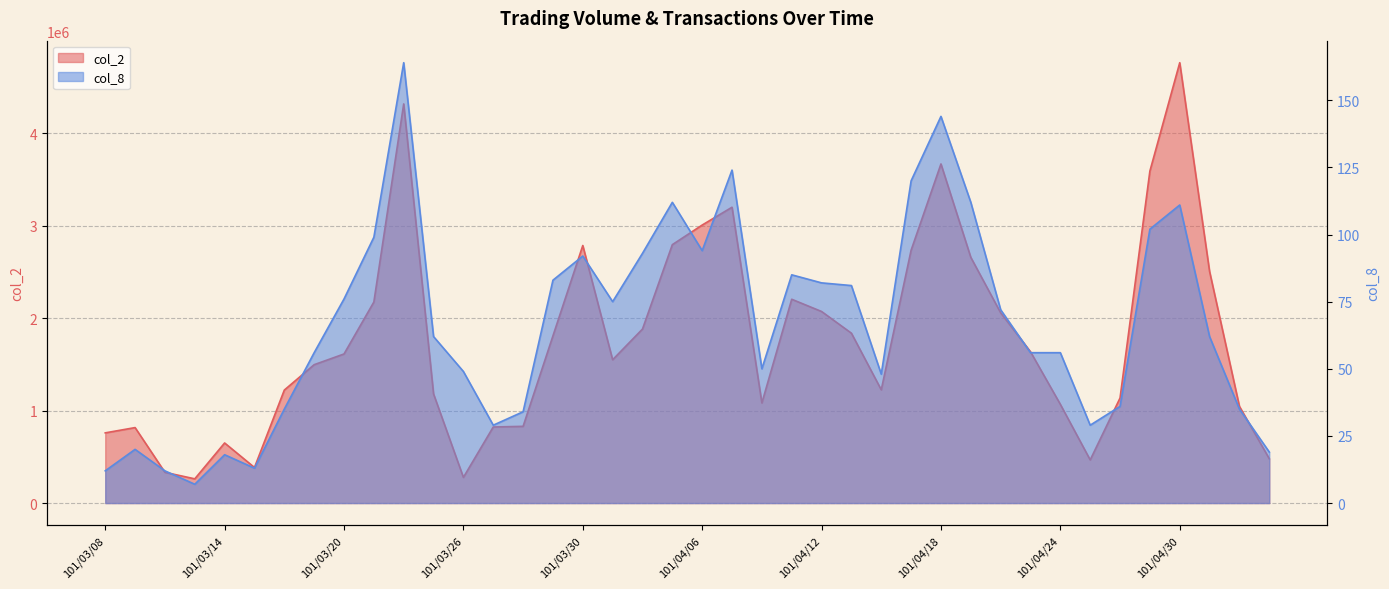

Reading right to left, extract all data points from this chart.

col_2: 479320	1045570	2503700	4760490	3588680	1135780	466530	1067210	1635740	2056790	2656210	3665890	2733450	1224330	1836230	2070910	2203110	1082270	3198090	3005340	2793370	1881070	1549330	2784260	1807440	829500	822300	277650	1179570	4314810	2173500	1611650	1495990	1221540	384550	649600	261900	332250	815860	758810
col_8: 19	35	62	111	102	36	29	56	56	72	112	144	120	48	81	82	85	50	124	94	112	93	75	92	83	34	29	49	62	164	99	76	56	35	13	18	7	12	20	12